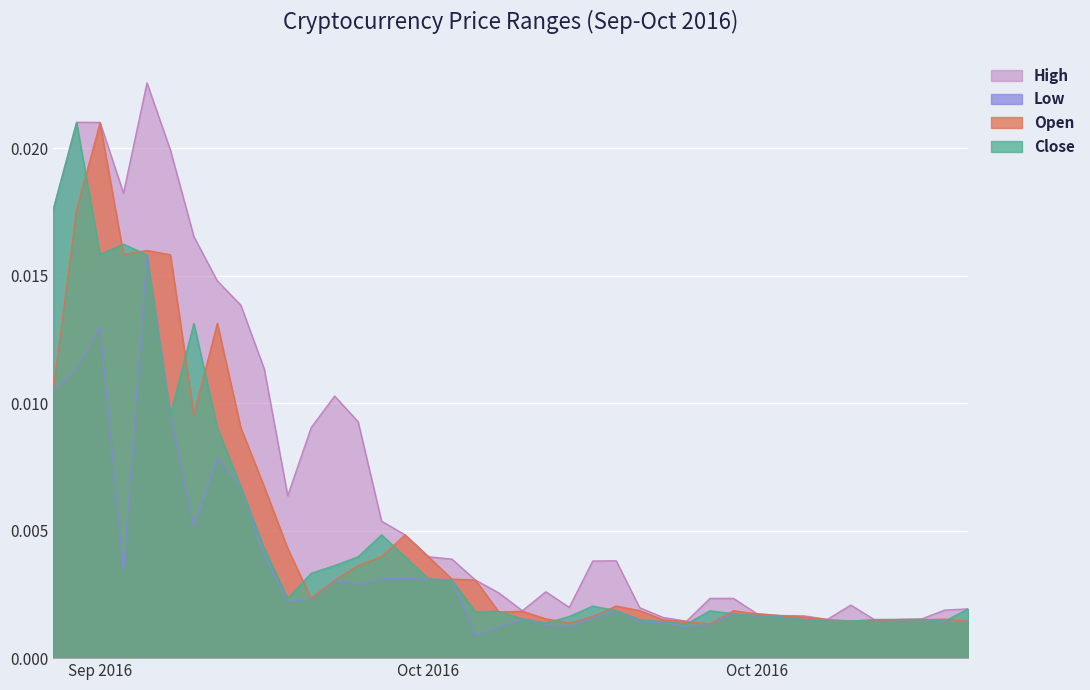

Between 2016-10-16 and 2016-10-24, which series saw the biggest shift?

High